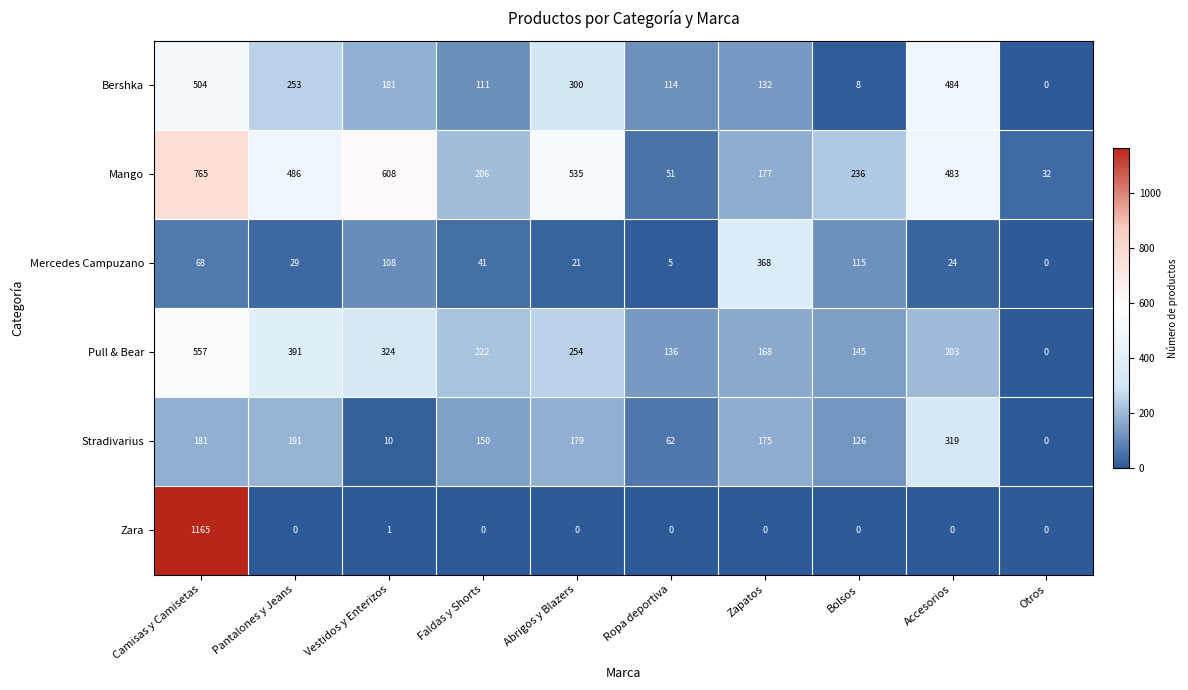

At which label does Mercedes Campuzano first exceed 41?

Camisas y Camisetas